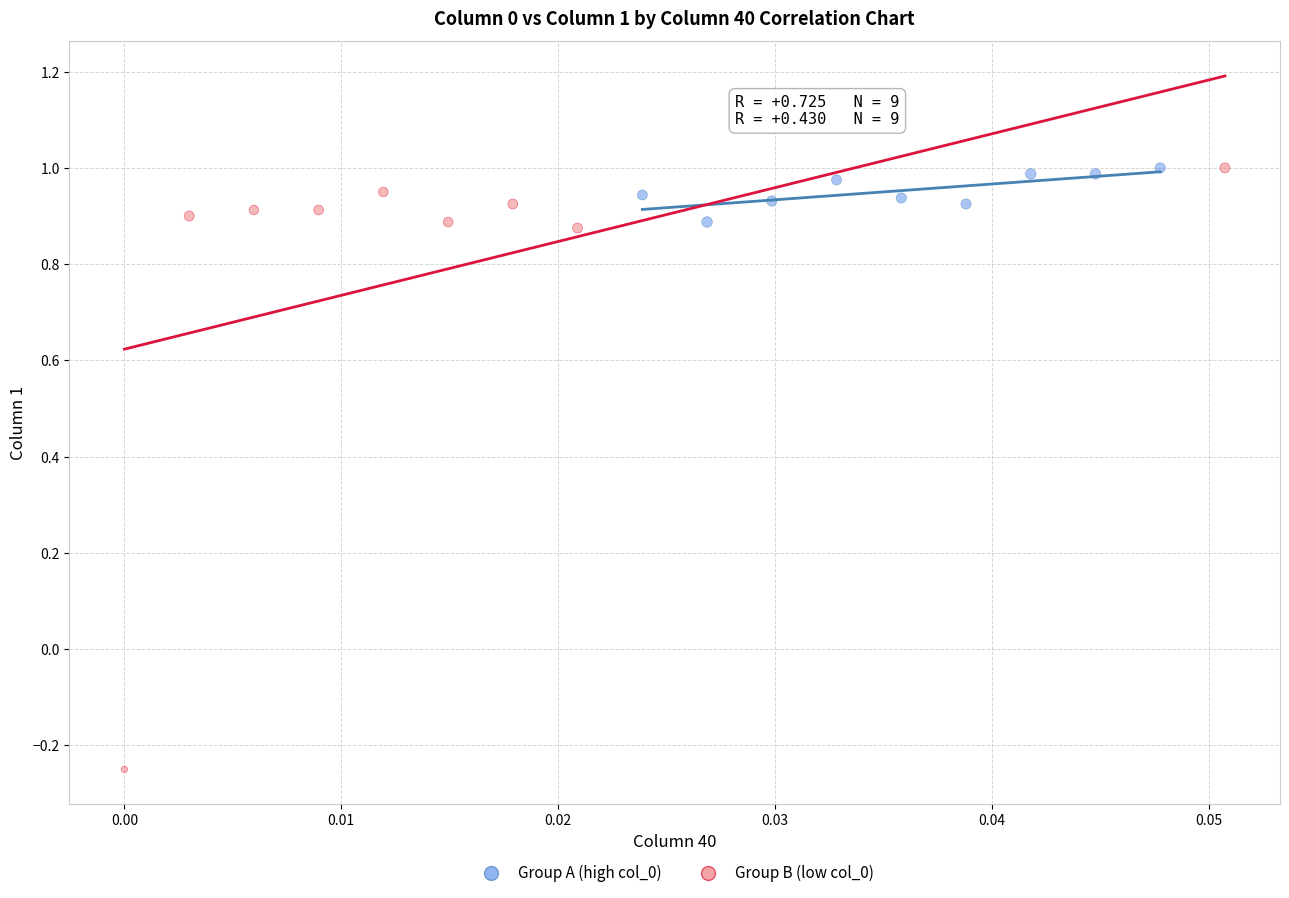

Which series reaches the minimum Y coordinate?

Group B (low col_0)